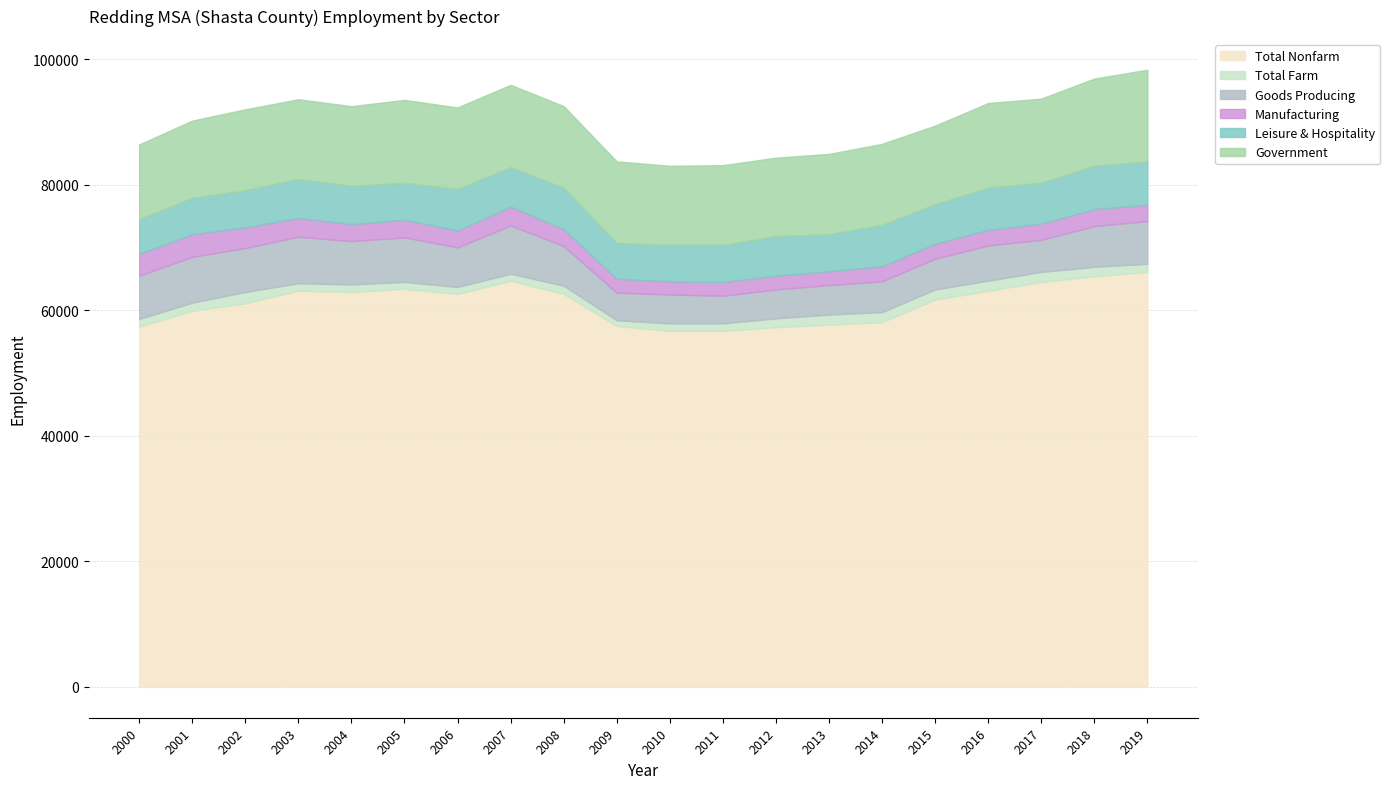

What is the highest value of the Manufacturing series?

3600